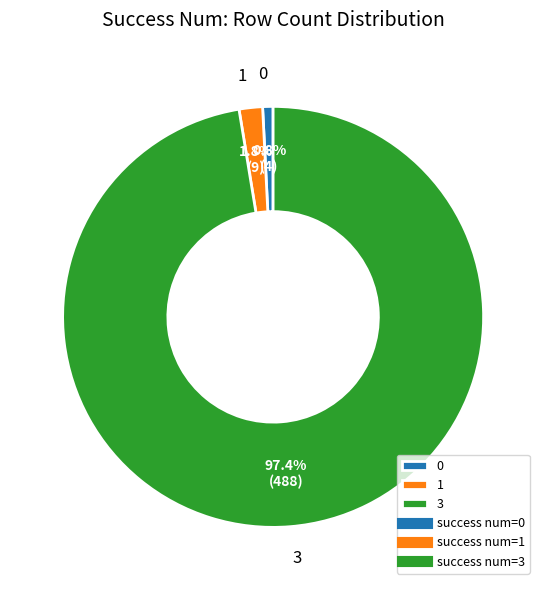

What is the largest slice in the pie chart?

3